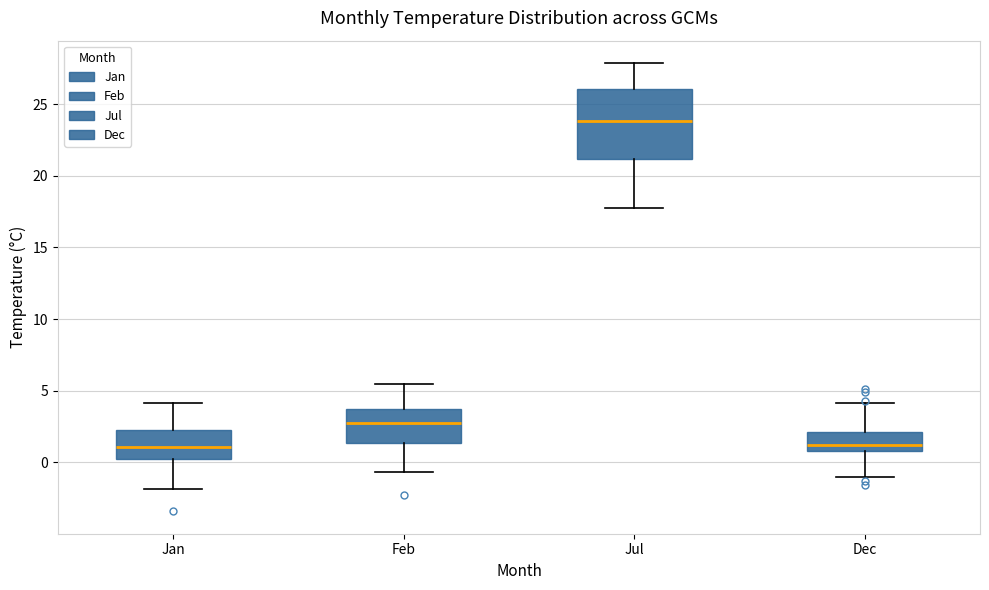

Comparing the boxes themselves (not the whiskers), which one is the tallest?

Jul